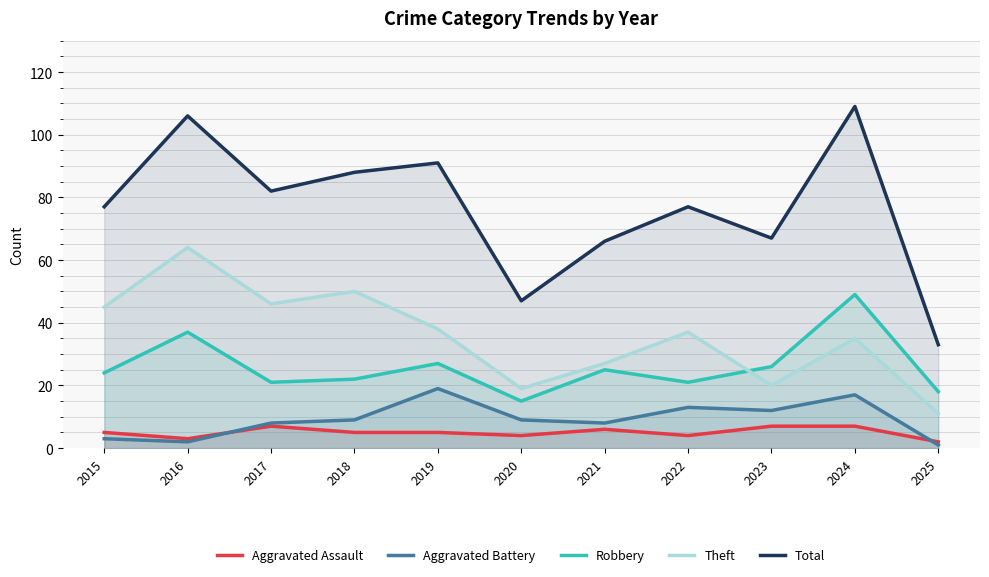

What is the difference between the second highest and second lowest values in the Robbery series?

19